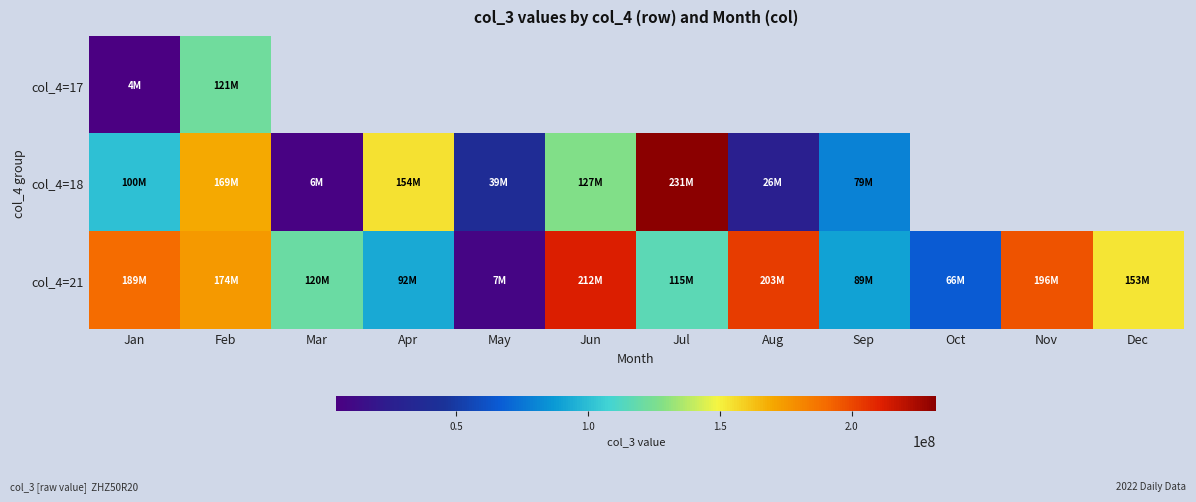

Is it true that col_4=18 equals 208919159.3 at Jun?

False